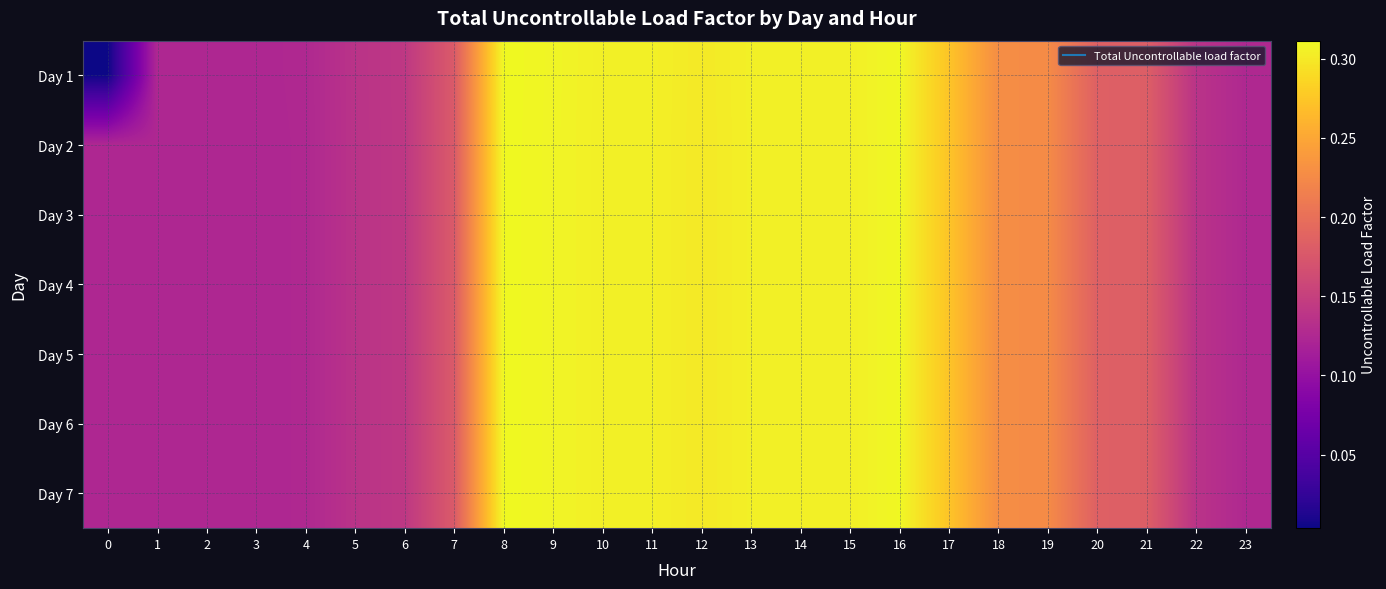

What is the total value across all series at 8?

2.2